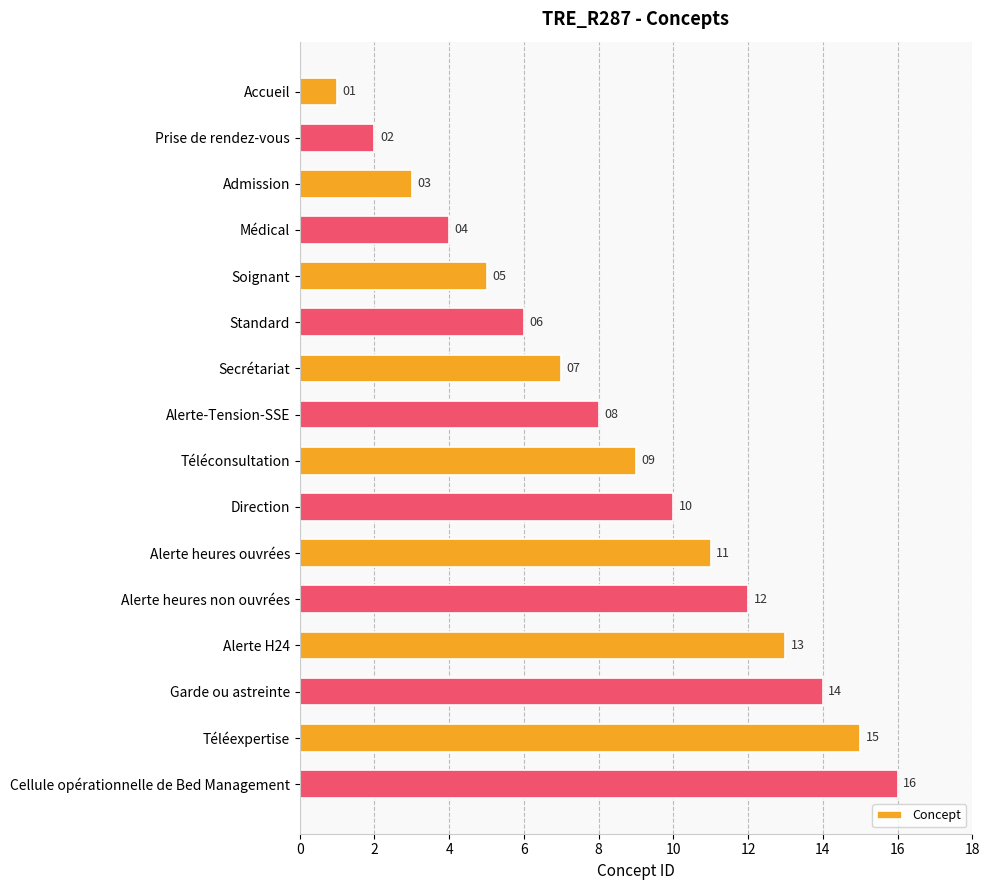

What is the difference between the maximum and minimum values?

15